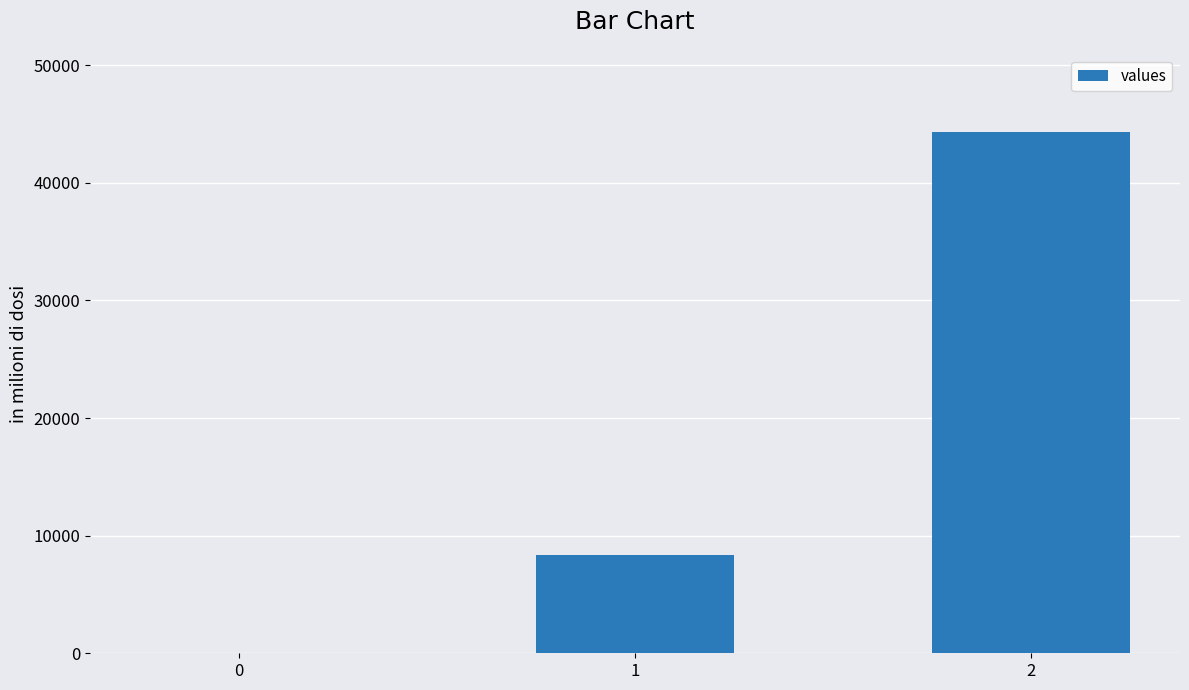

Between 1 and 2, which is larger?

2